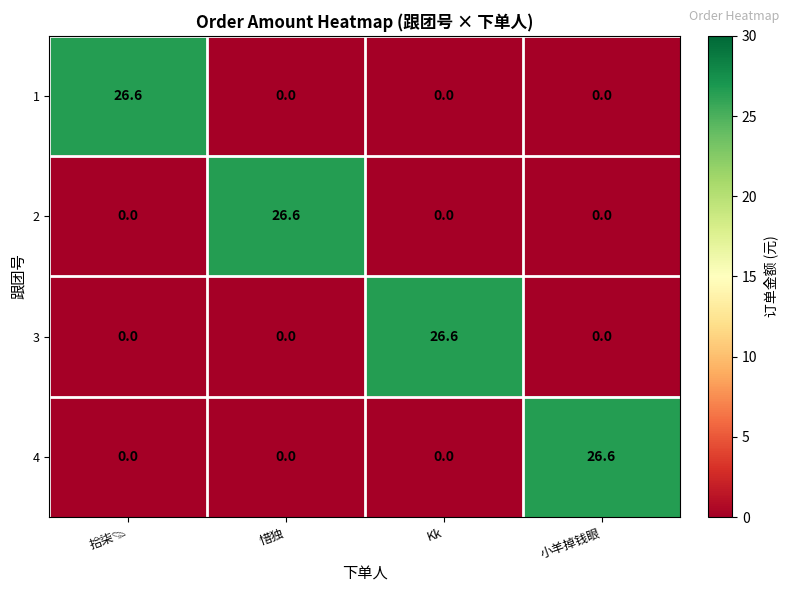

Reading right to left, extract all data points from this chart.

1: 0.0	0.0	0.0	26.6
2: 0.0	0.0	26.6	0.0
3: 0.0	26.6	0.0	0.0
4: 26.6	0.0	0.0	0.0